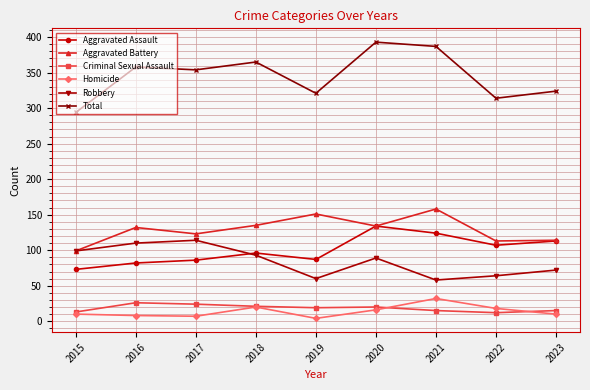

At which category does the chart reach its peak across all series?

2020